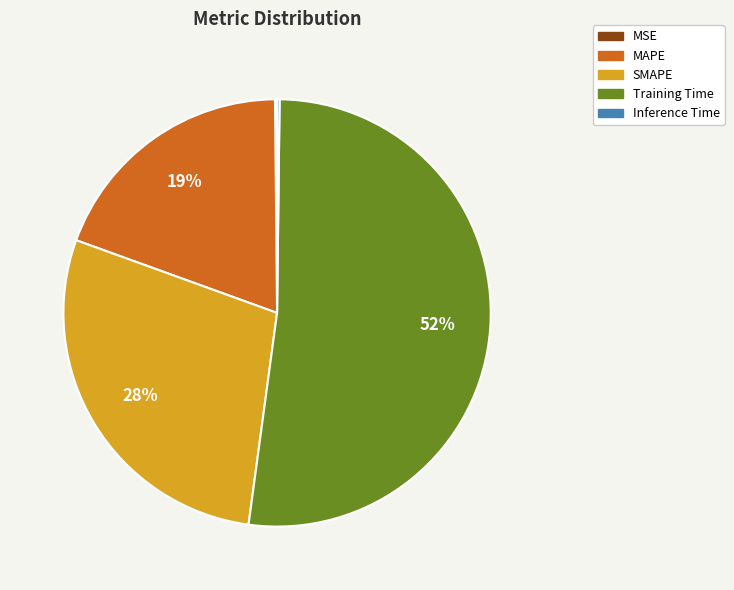

True or false: Training Time accounts for 52% of the total.

True